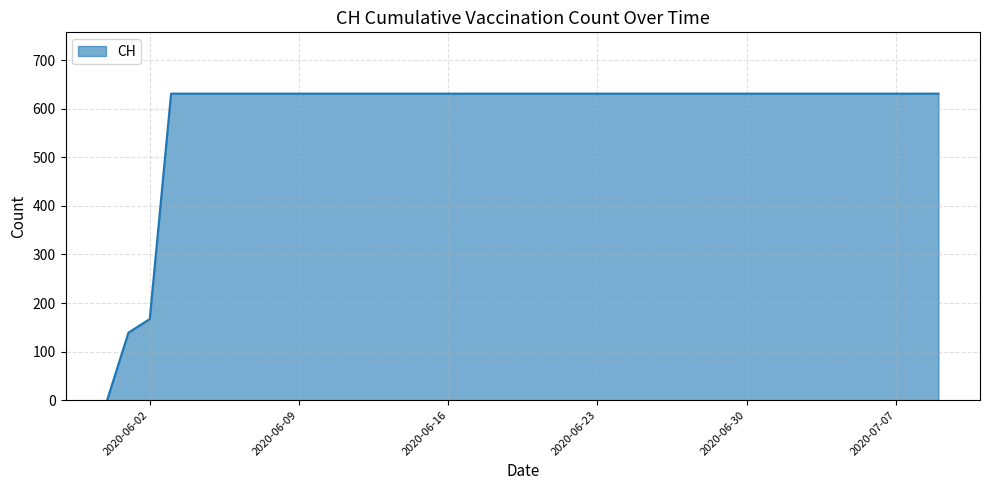

What is the greatest value displayed?

631